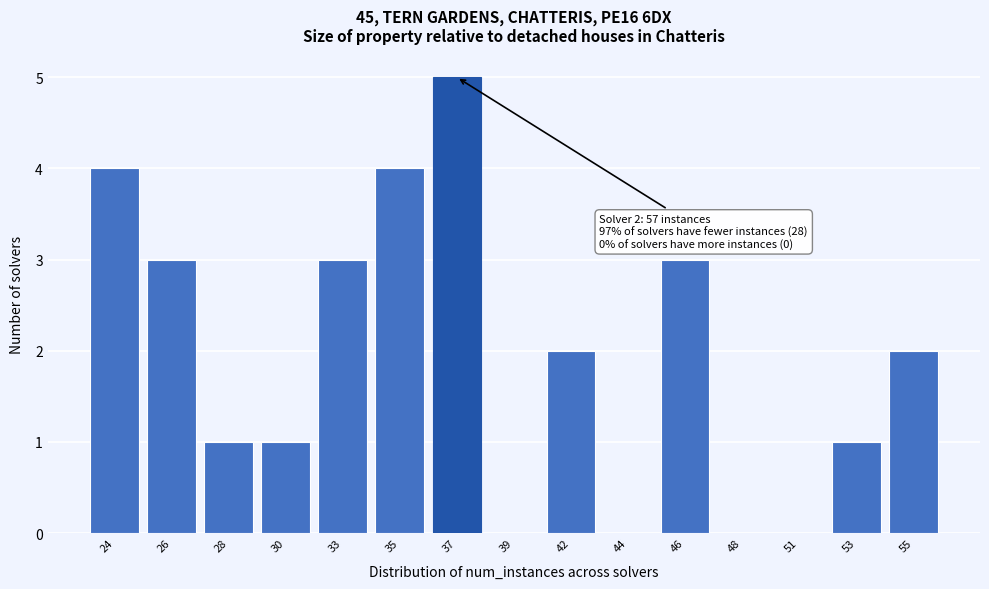

Reading left to right, what are all the values shown in this chart?

24=4	26=3	28=1	30=1	33=3	35=4	37=5	39=0	42=2	44=0	46=3	48=0	51=0	53=1	55=2